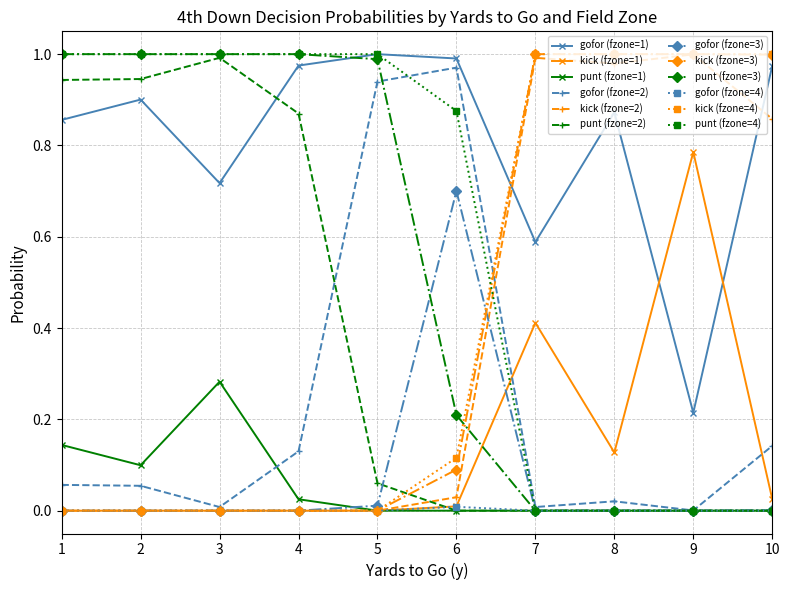

Where do kick (fzone=1) and gofor (fzone=1) first cross each other?

8 and 9